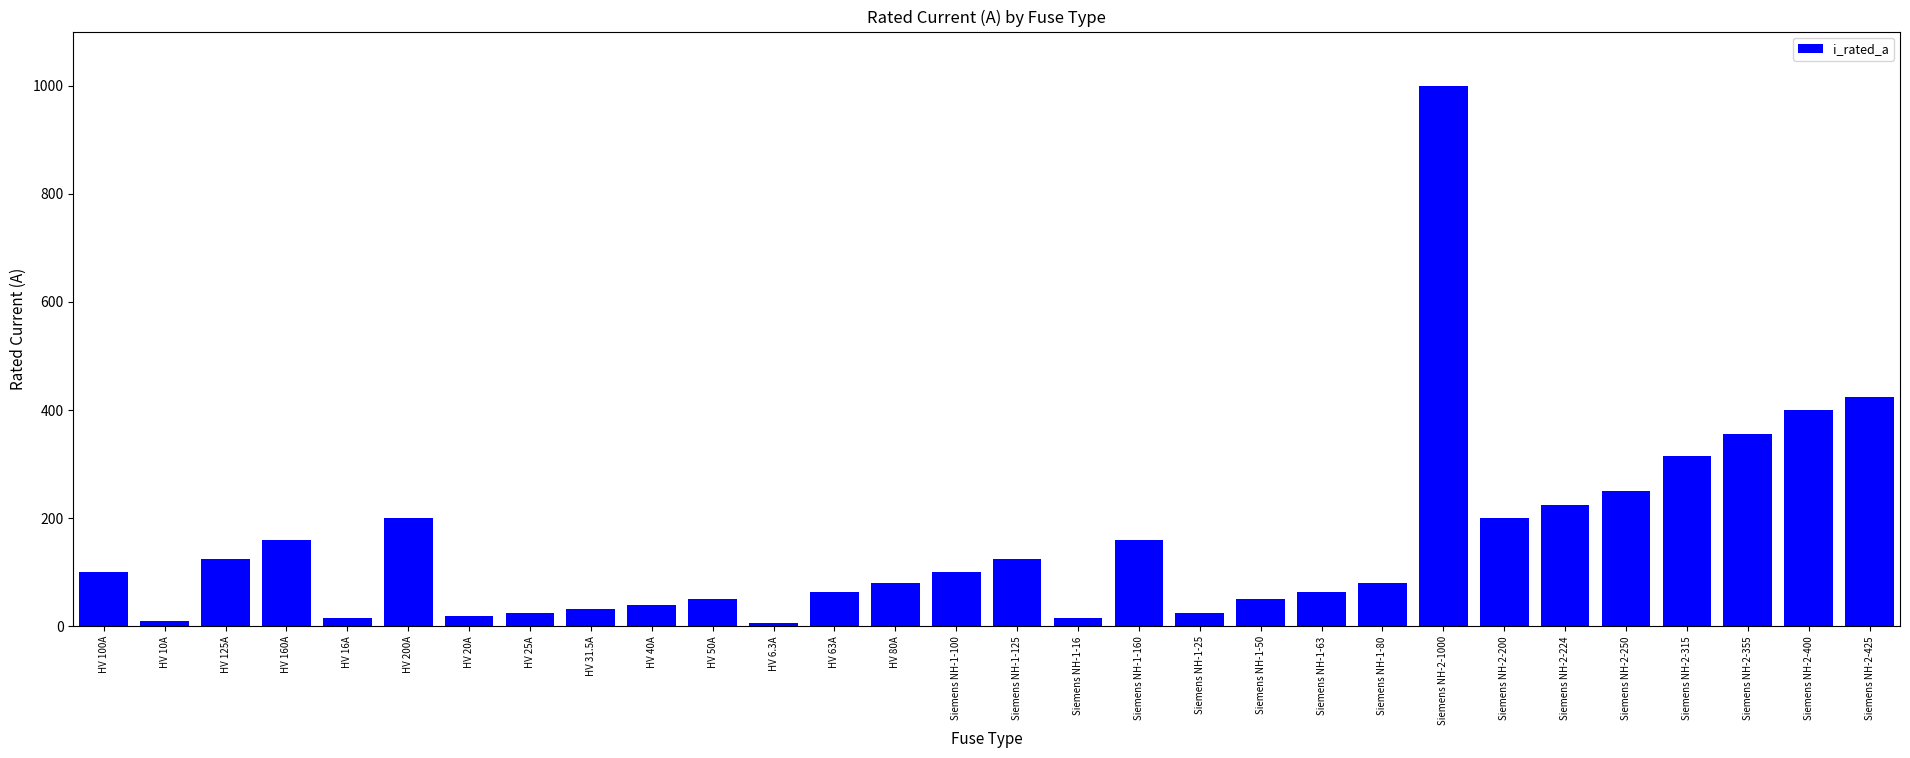

What is the change in value from HV 125A to Siemens NH-1-25?

-100.0